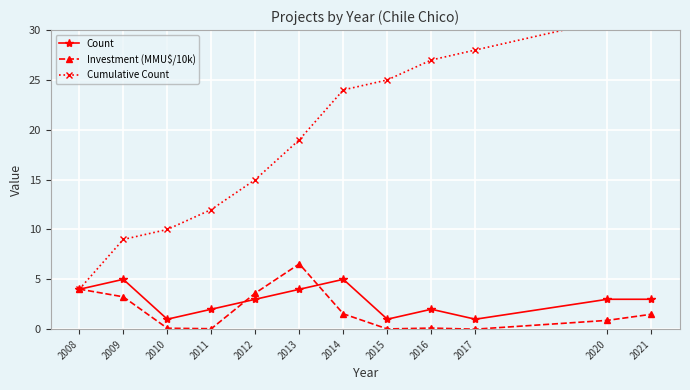

Which label corresponds to the smallest value in the chart?

2017